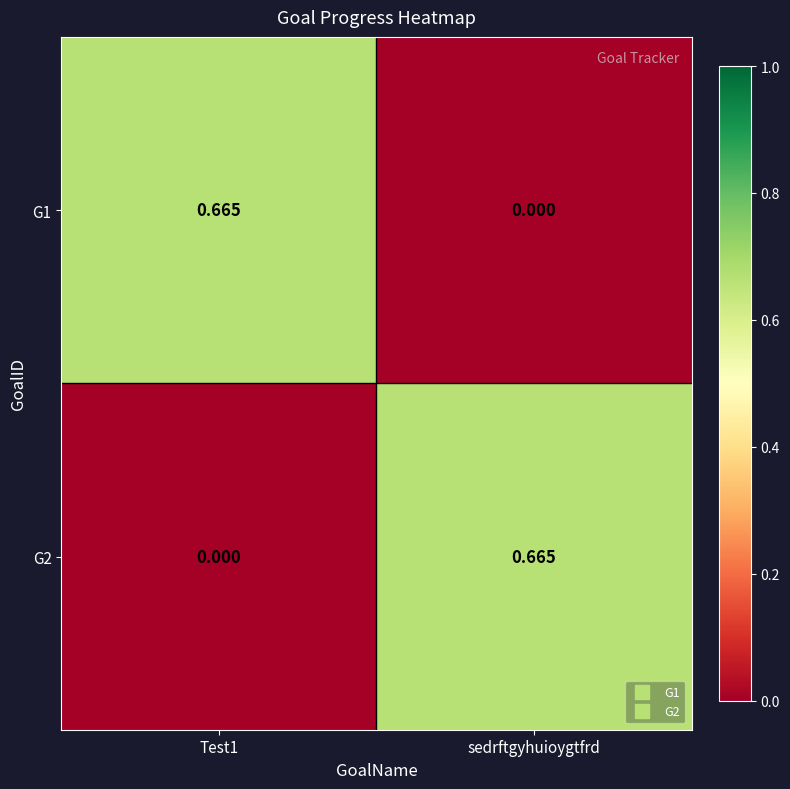

At how many categories does at least one series exceed 0?

2